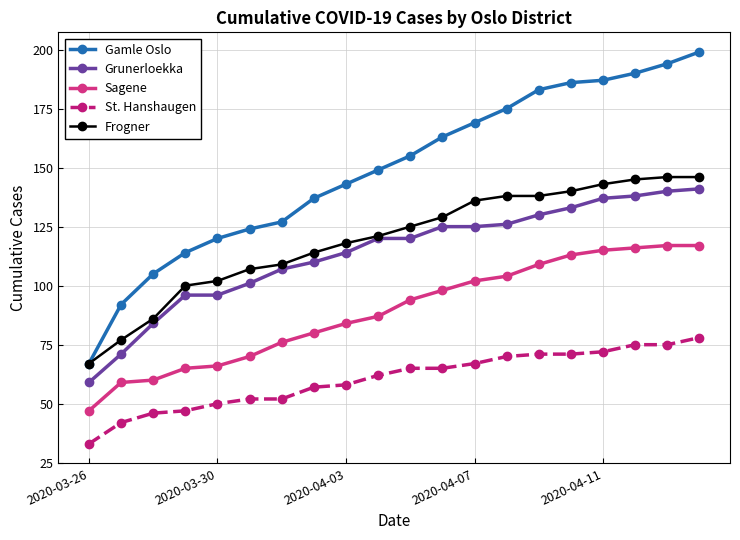

How many data points does each series have?

20